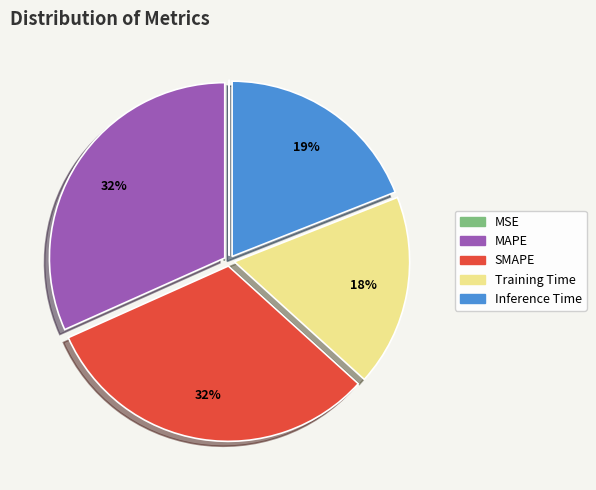

Between Inference Time and MAPE, which is larger?

MAPE